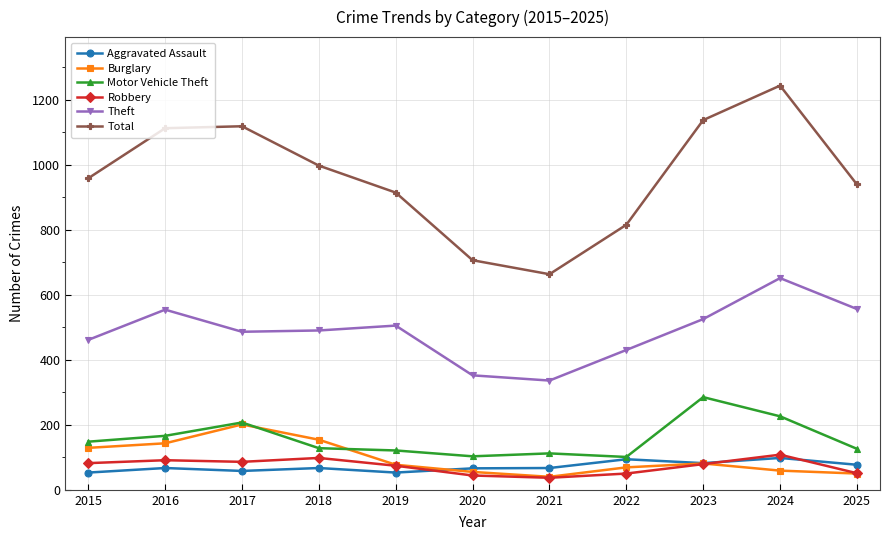

In Aggravated Assault, how many points are higher than both neighbors (excluding endpoints)?

4